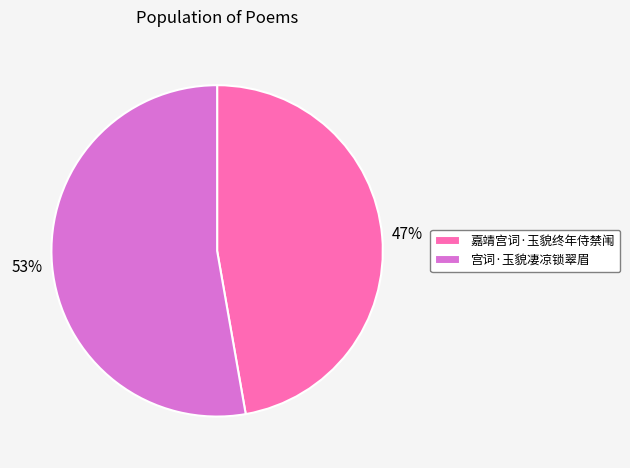

Is the sum of 嘉靖宫词·玉貌终年侍禁闱 and 宫词·玉貌凄凉锁翠眉 greater than half?

Yes